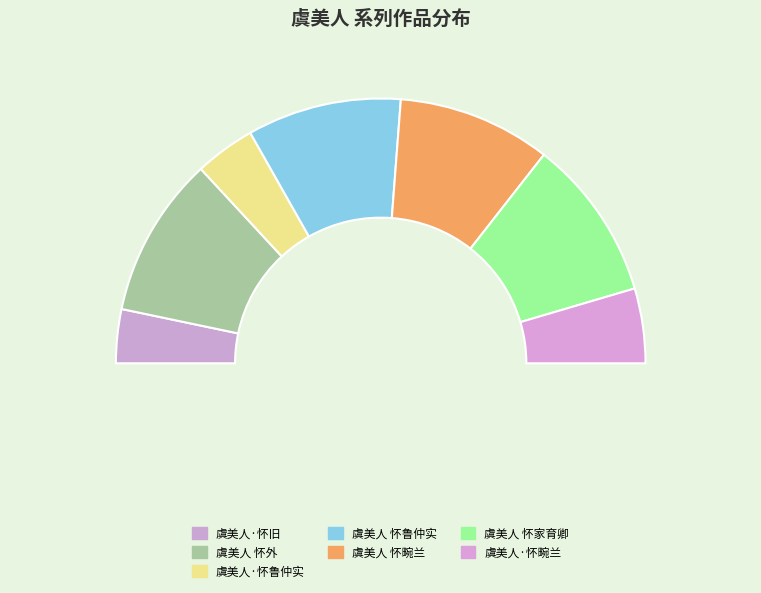

Does 虞美人·怀鲁仲实 account for over 50% of the chart?

No